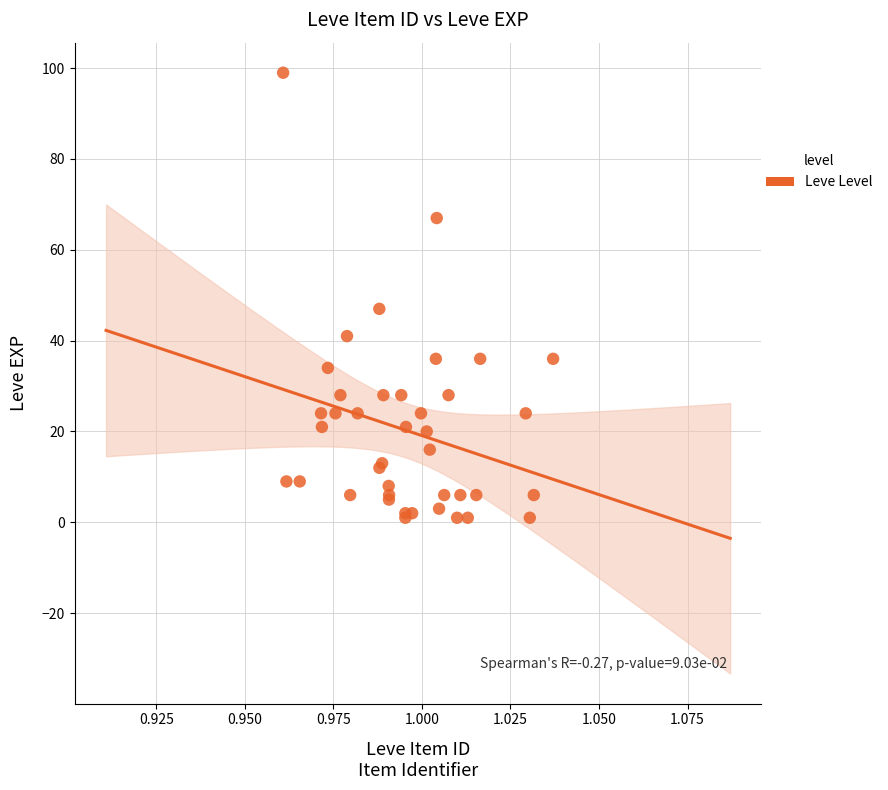

What Y value in the scatter plot is closest to 50?

47